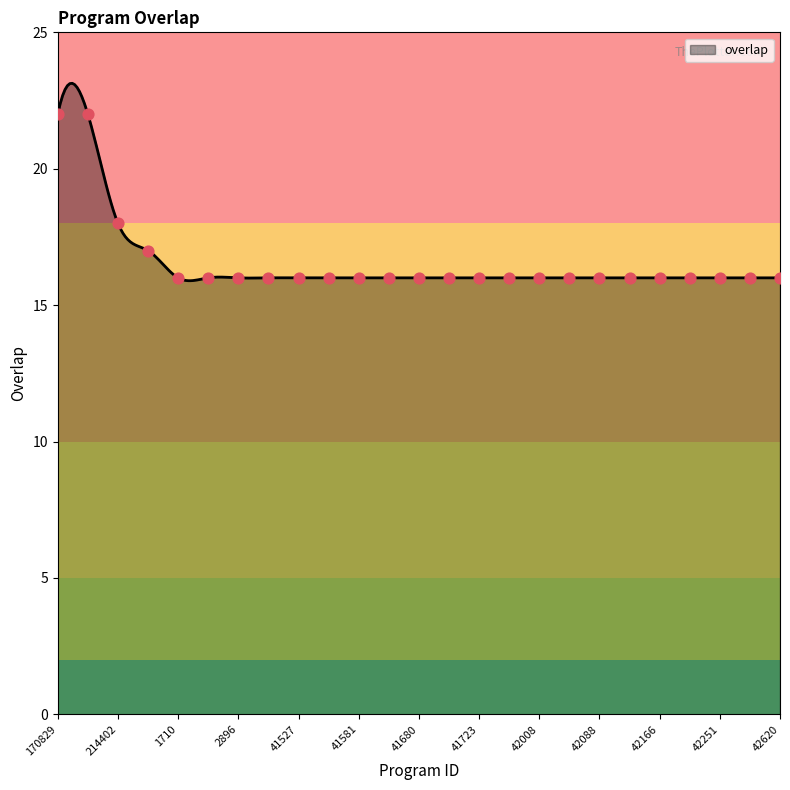

What is the ratio of the value at 1710 to the value at 41697?

1.0